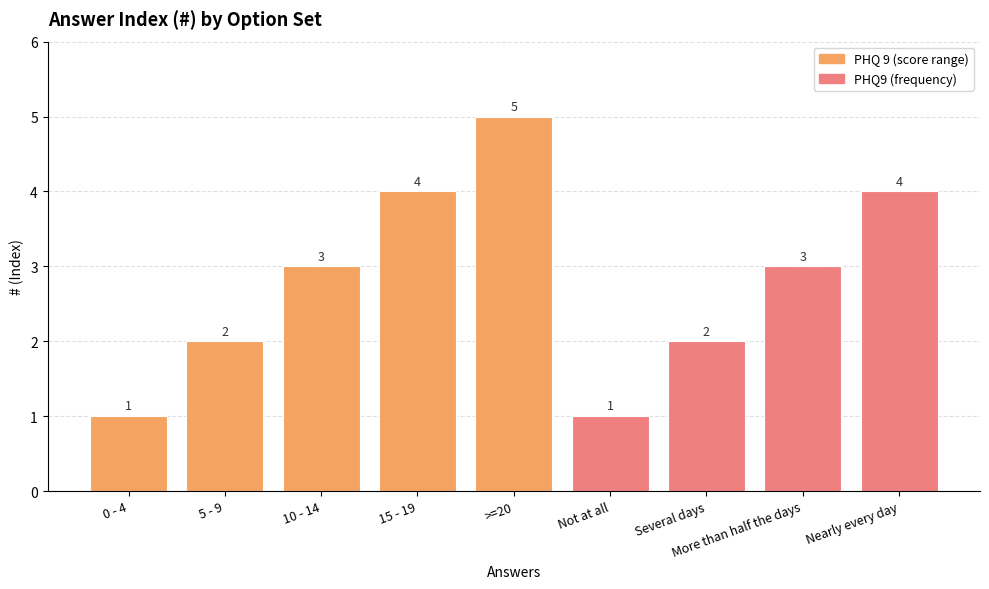

Count the number of data series in this chart.

1